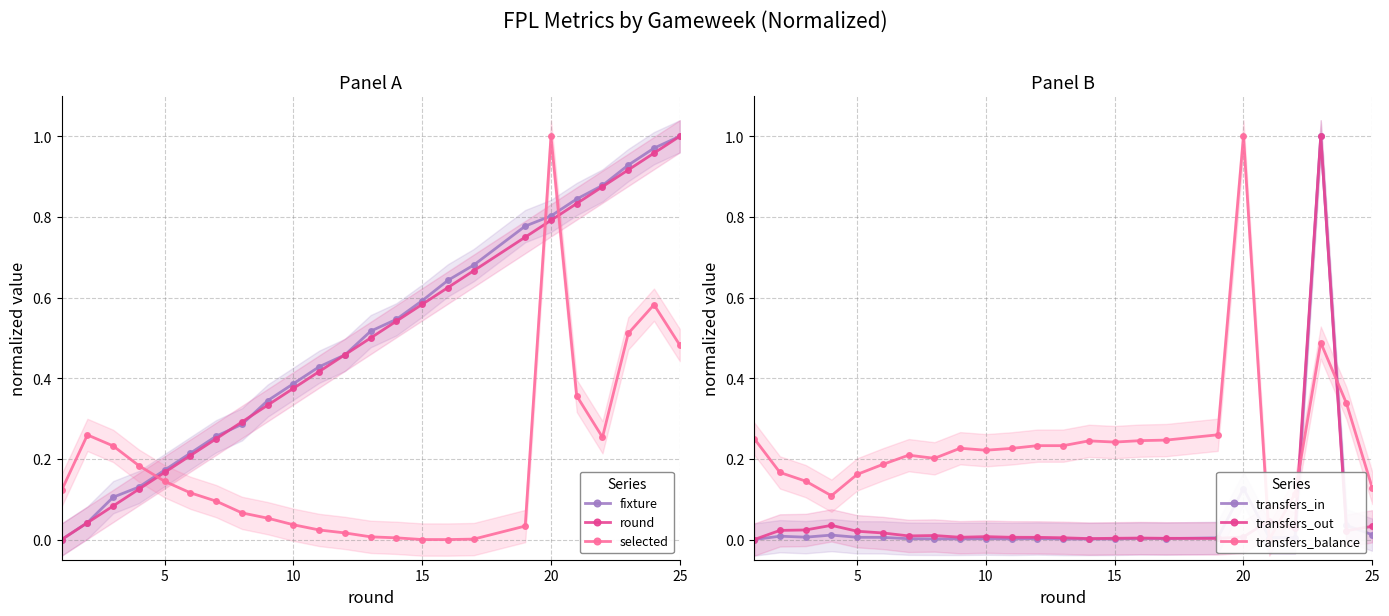

True or false: fixture has more than 1 points higher than both neighbors.

False